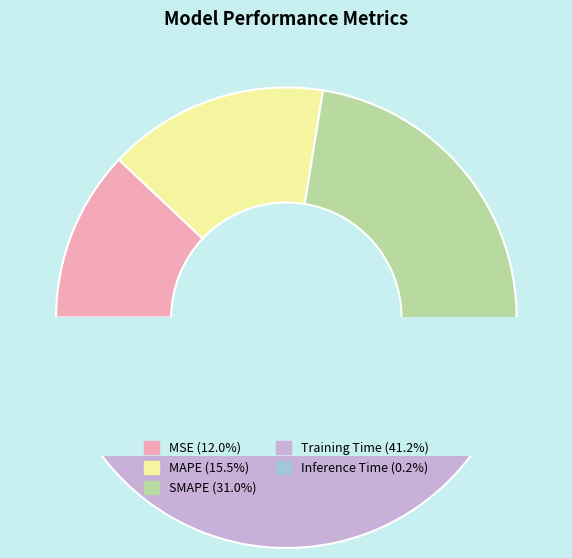

True or false: Training Time accounts for 41% of the total.

True